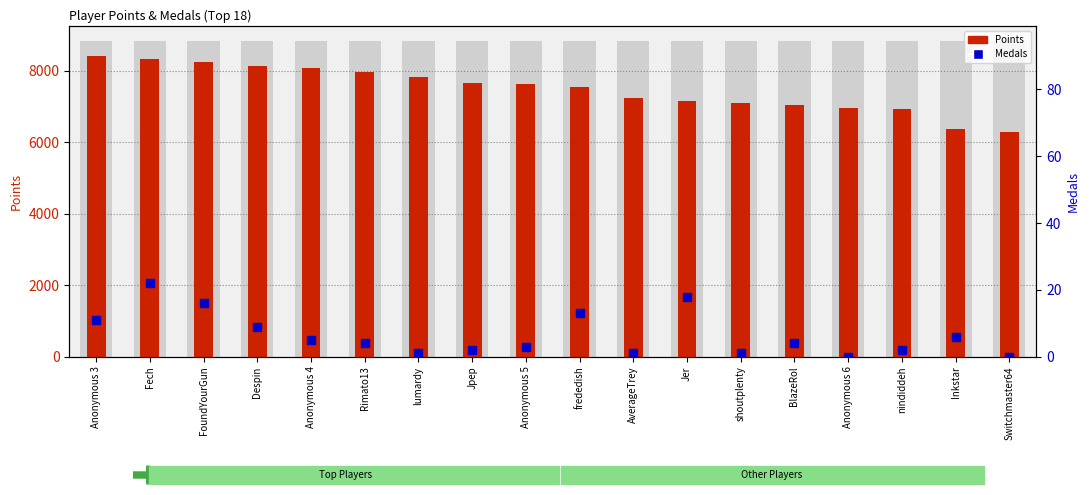

What is the difference between the highest and lowest values at Anonymous 5?

7625